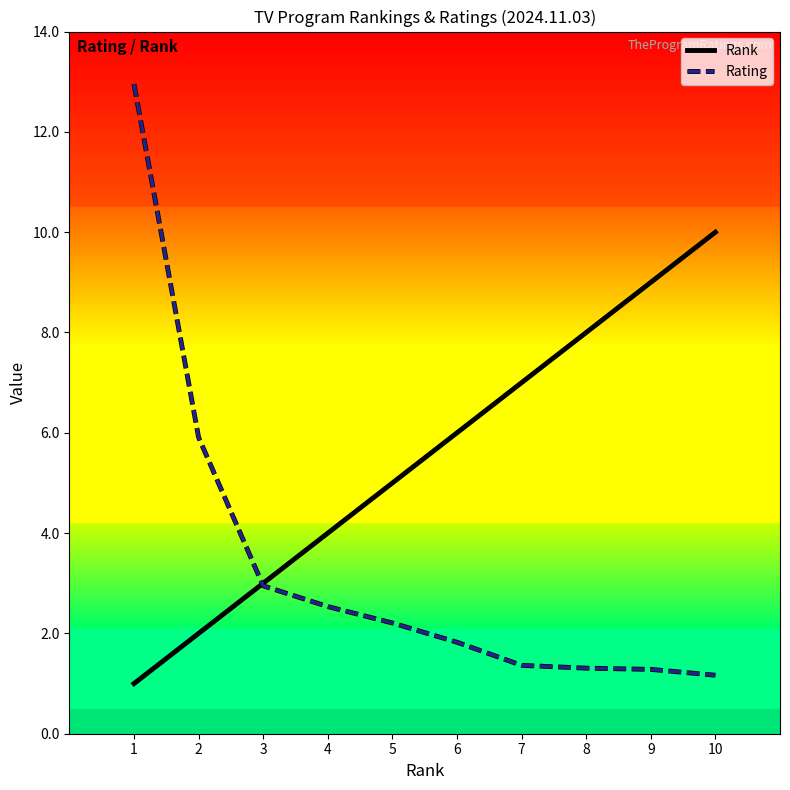

Reading left to right, extract all data points from this chart.

Rank: 1=1.0	2=2.0	3=3.0	4=4.0	5=5.0	6=6.0	7=7.0	8=8.0	9=9.0	10=10.0
Rating: 1=13.0	2=5.9	3=2.9	4=2.5	5=2.2	6=1.8	7=1.4	8=1.3	9=1.3	10=1.2